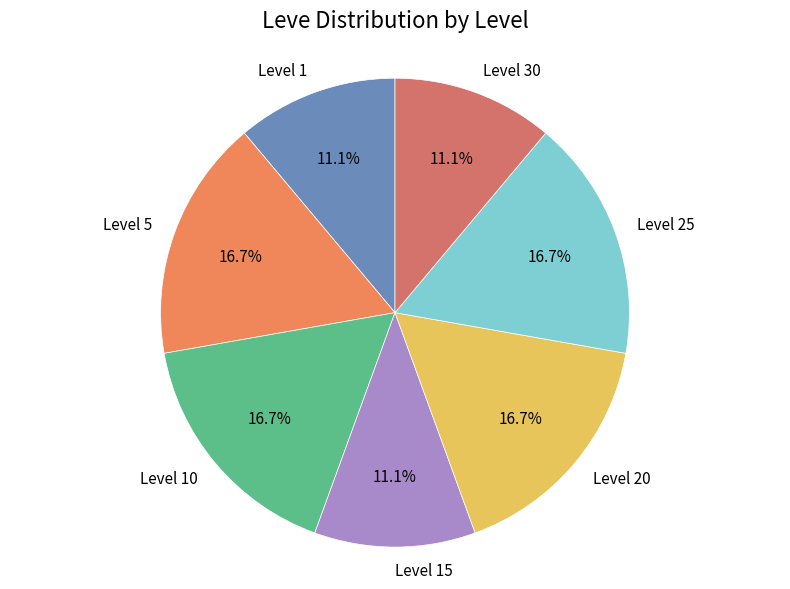

How many slices are in this pie chart?

7